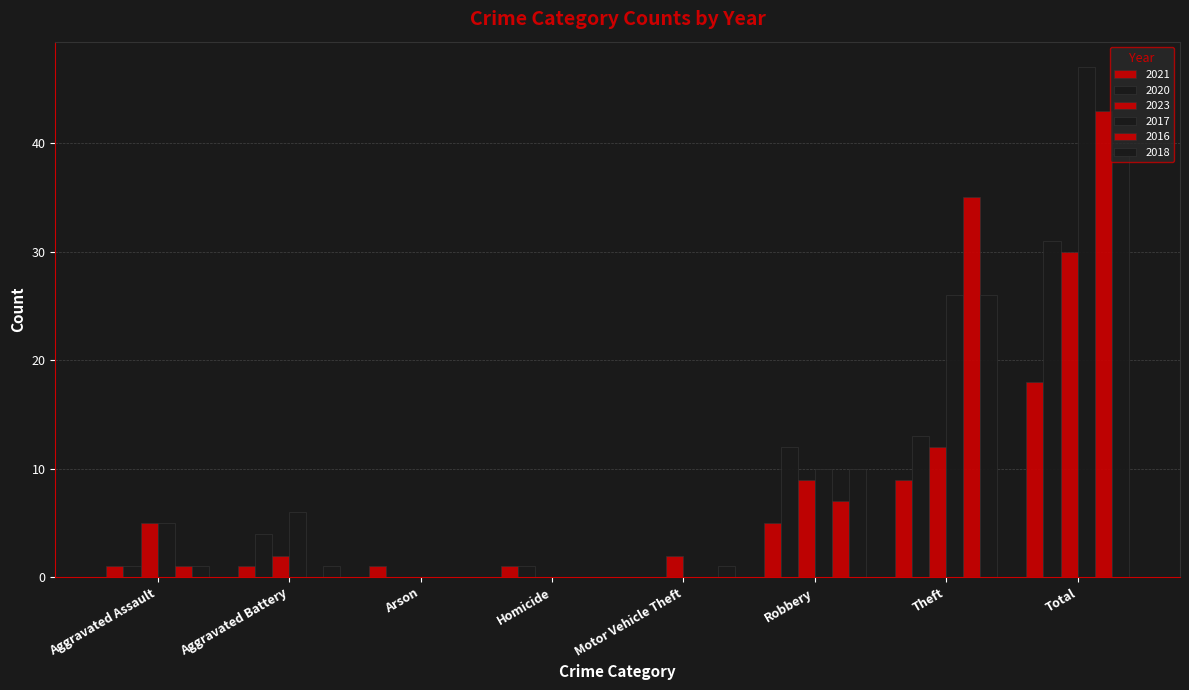

Between Homicide and Aggravated Battery, which is larger?

Homicide